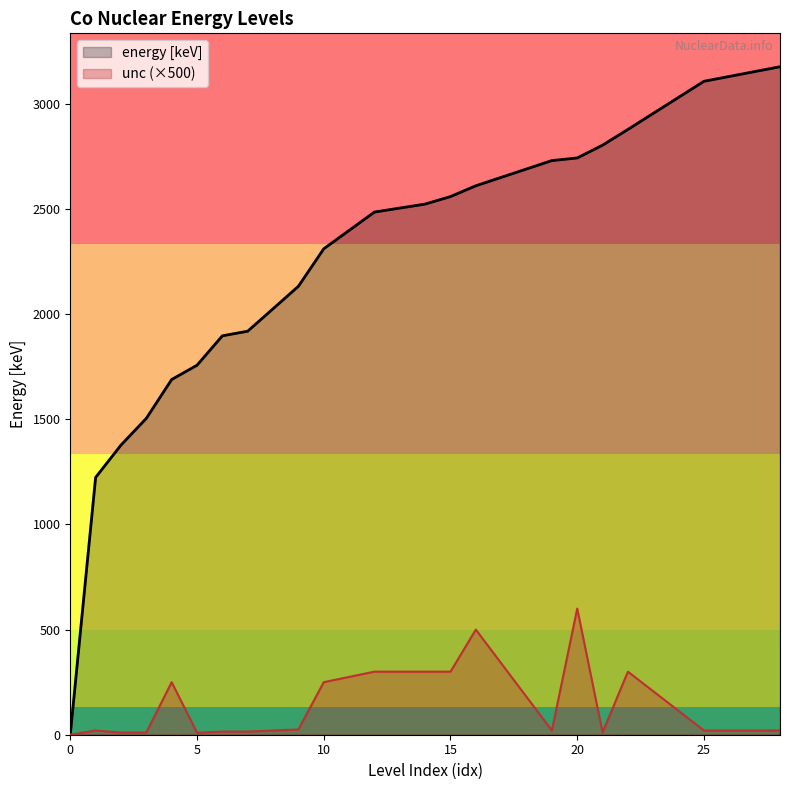

What is the greatest value displayed?

3177.4